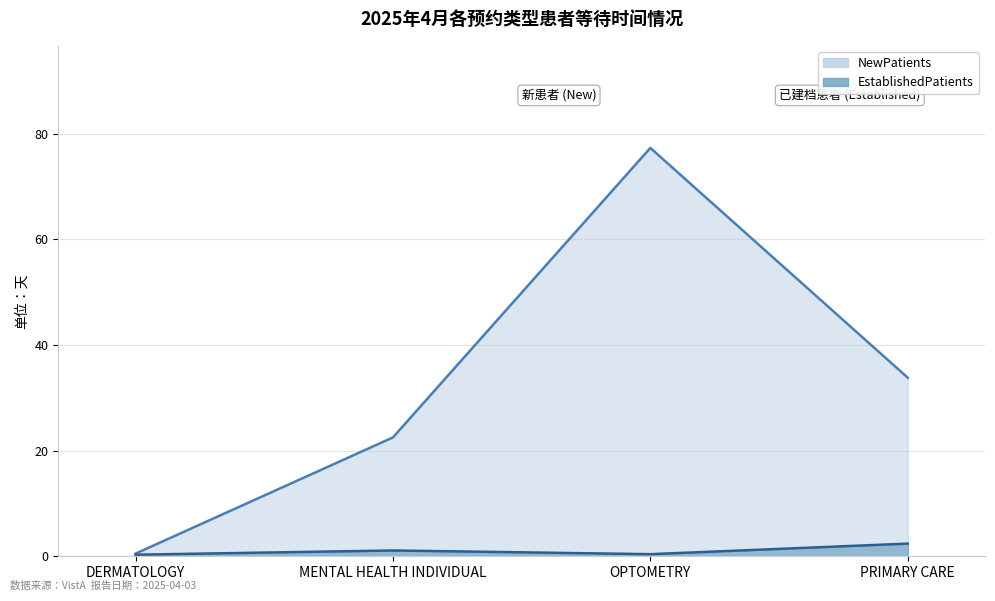

Between PRIMARY CARE and MENTAL HEALTH INDIVIDUAL, which is larger?

PRIMARY CARE